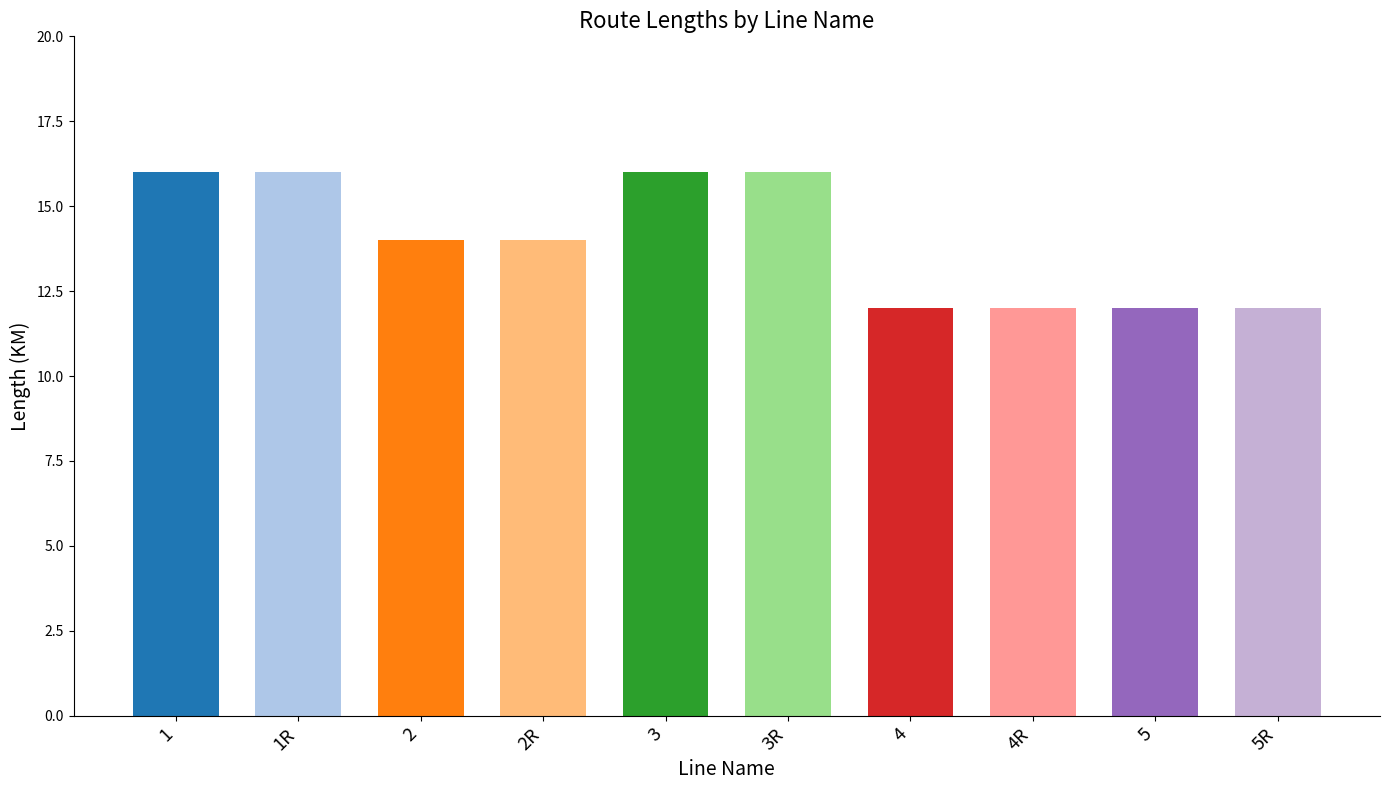

Approximately how many times larger is the value at 3 compared to 5R?

1.3